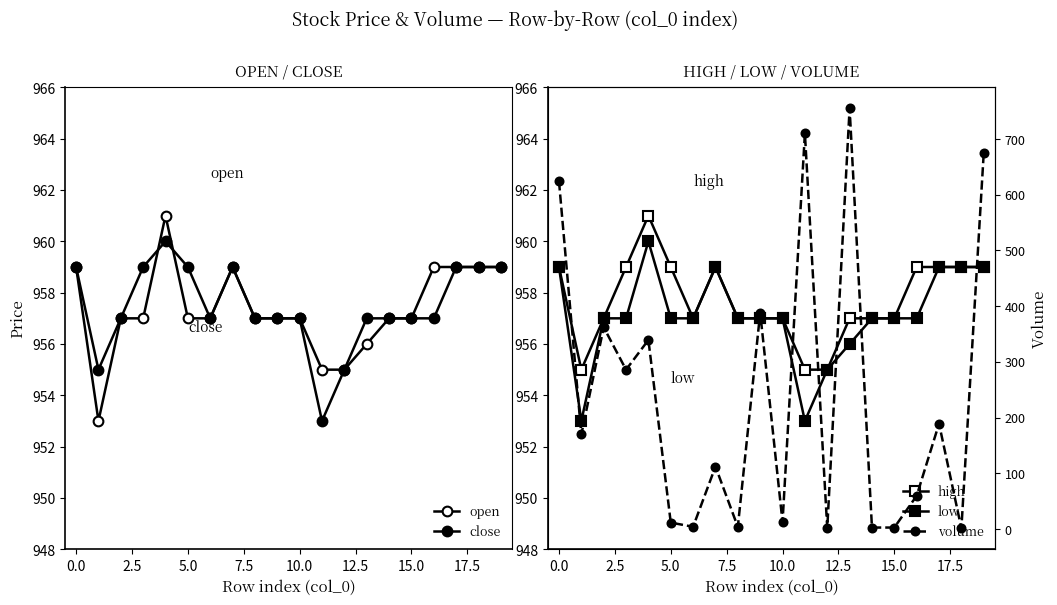

How many values in the close series exceed 957?

8